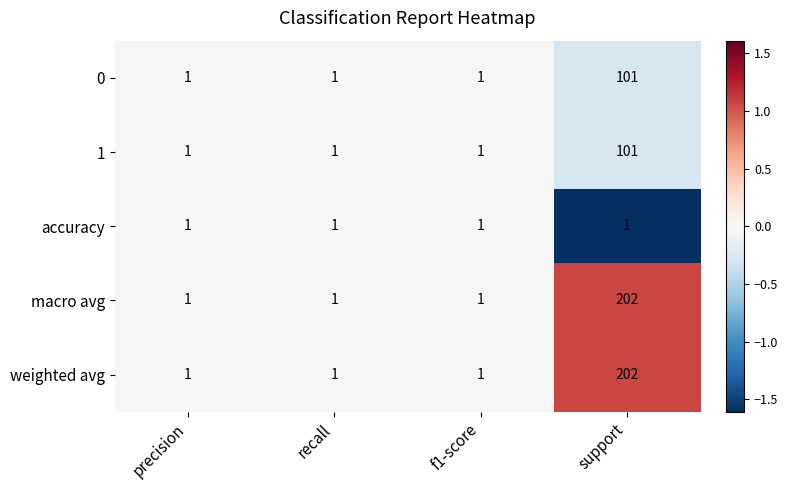

At which category is the sum across all series the highest?

support